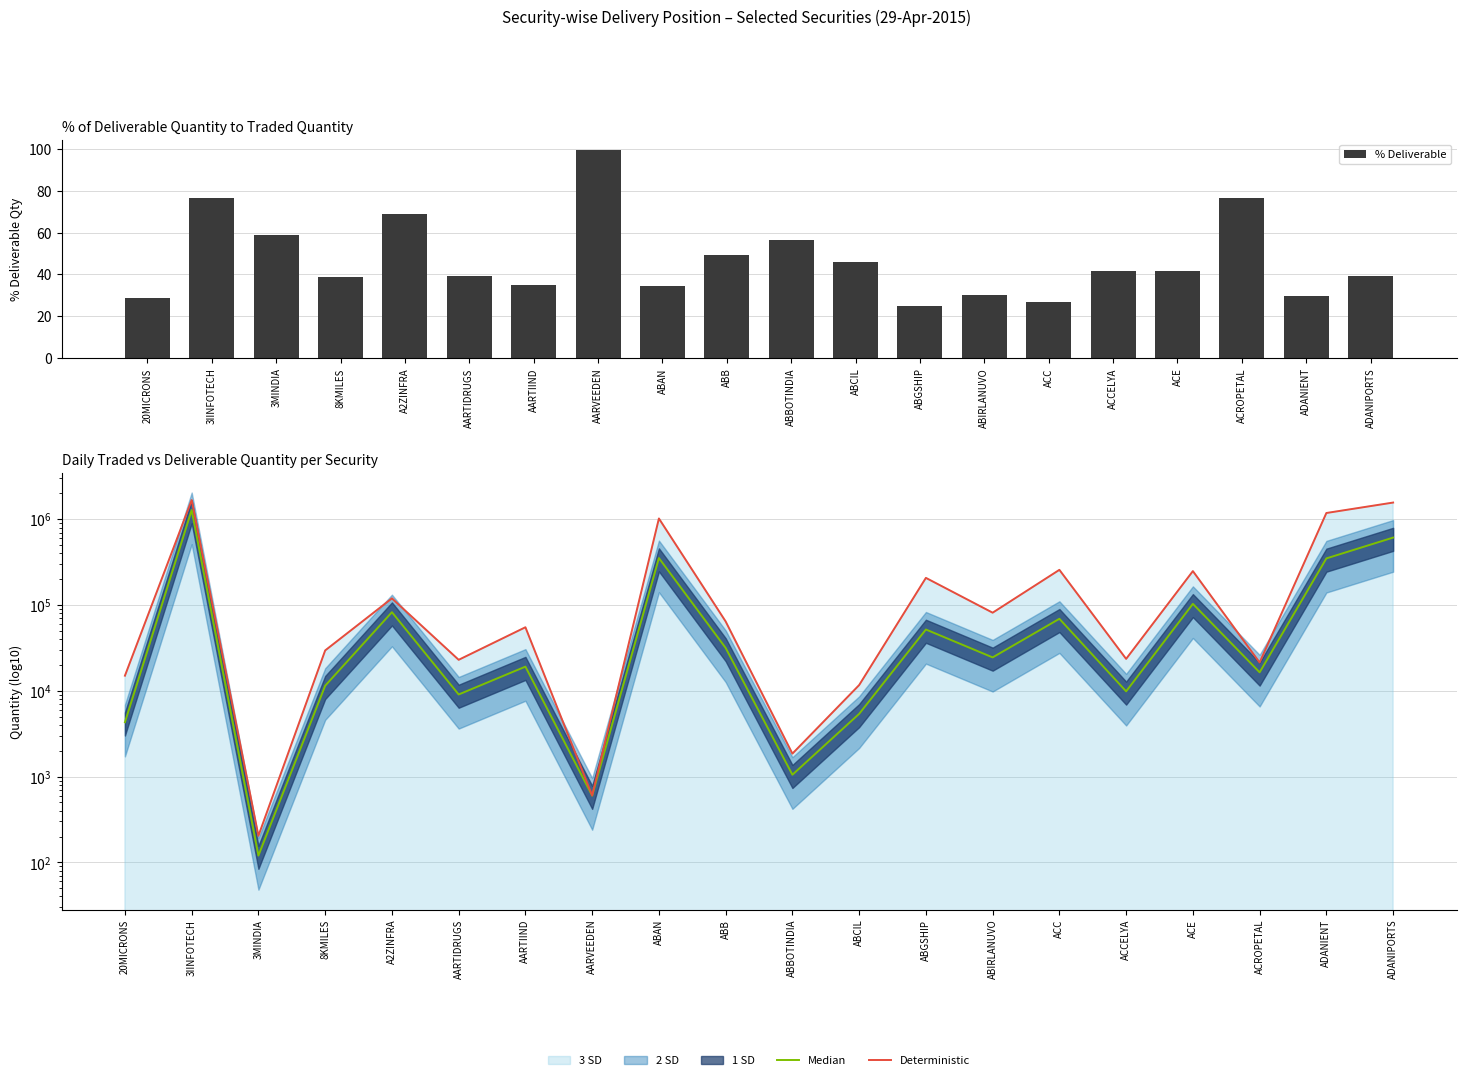

What is the difference between the second highest and second lowest values in the Deterministic series?

1566197.0